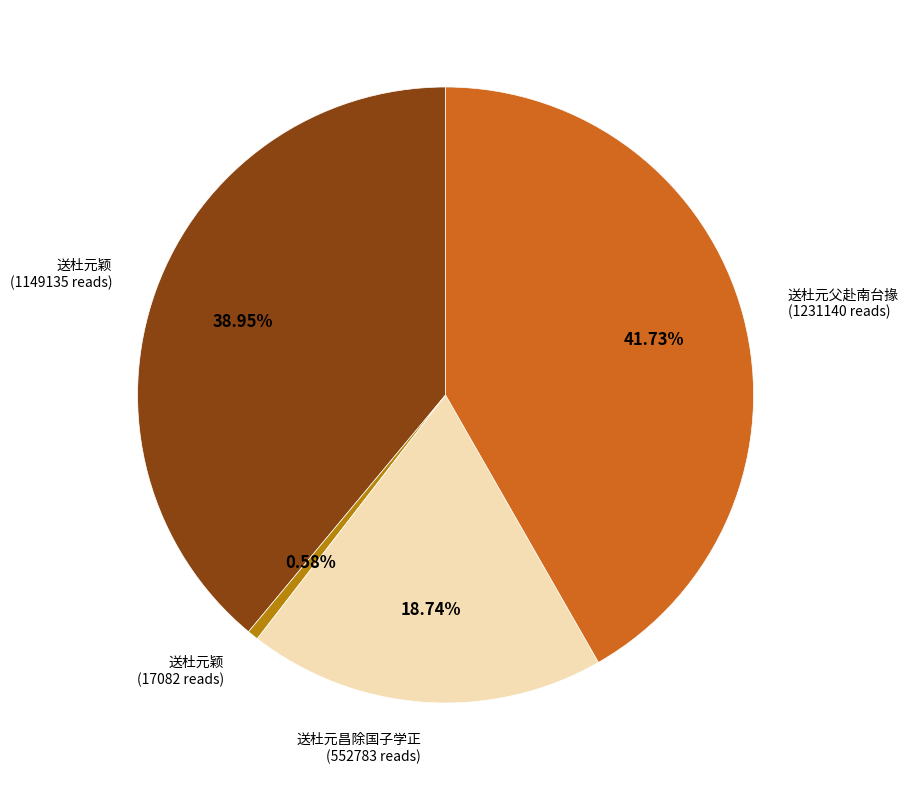

How many segments does this pie chart have?

4